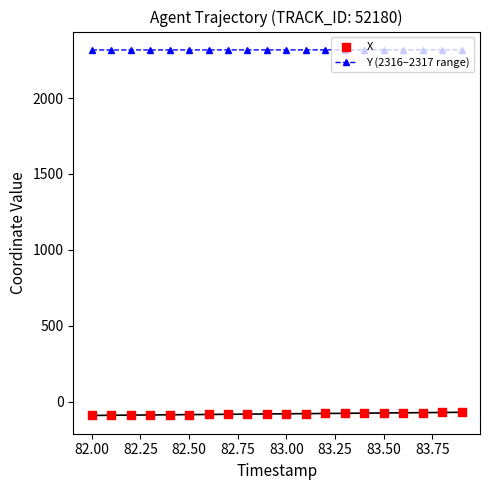

Which series has the largest total across all categories?

Y (2316–2317 range)